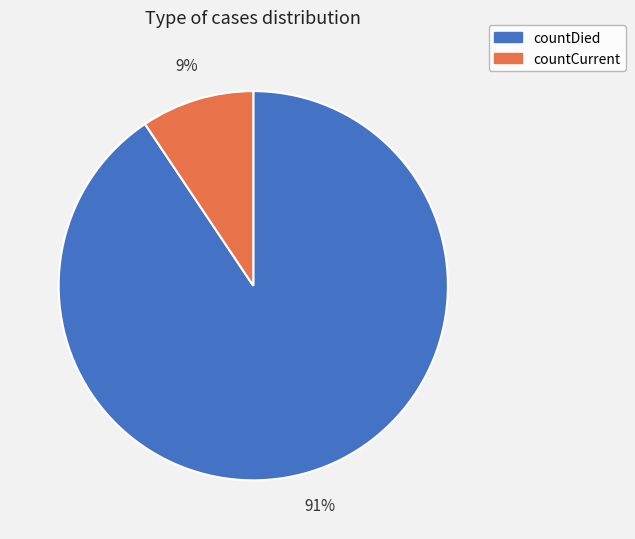

Which category has the smallest portion of the pie?

countCurrent